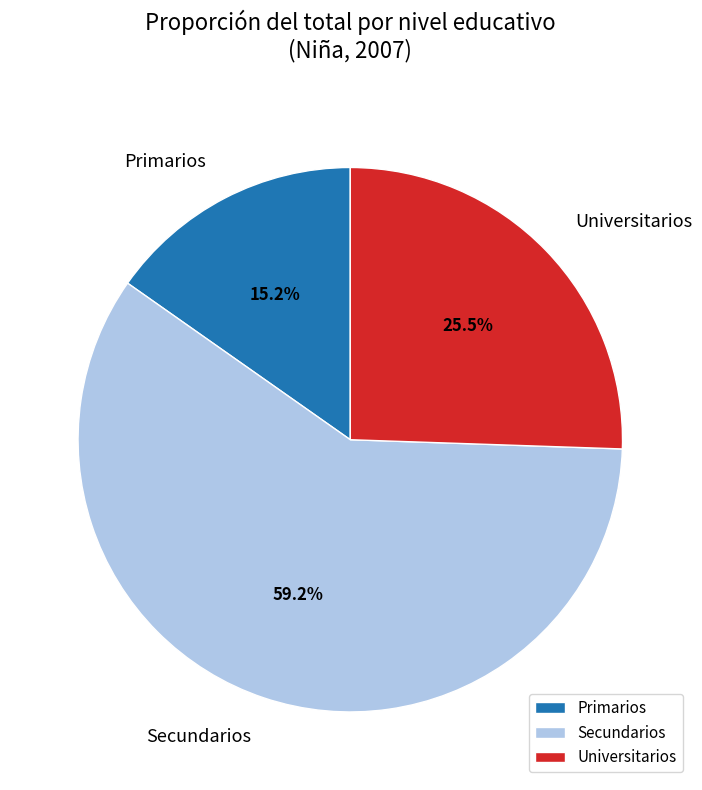

To the nearest percent, what percentage of the pie is Secundarios?

59%